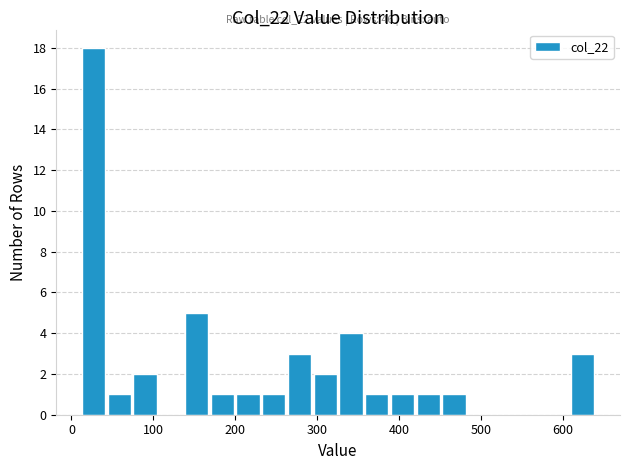

Read against the x-axis, roughly where is the centre of the tallest bar?

30